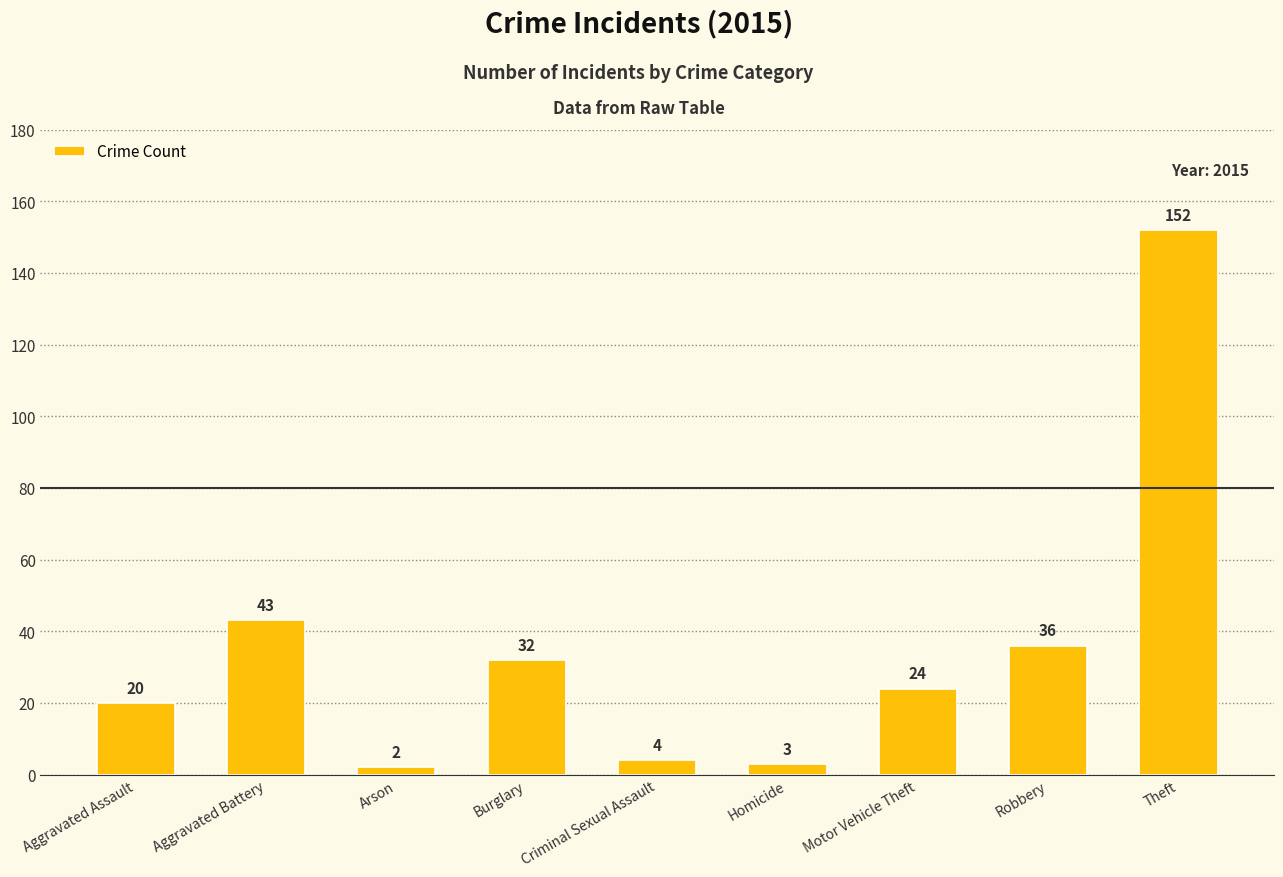

Which has a higher value, Burglary or Aggravated Assault?

Burglary